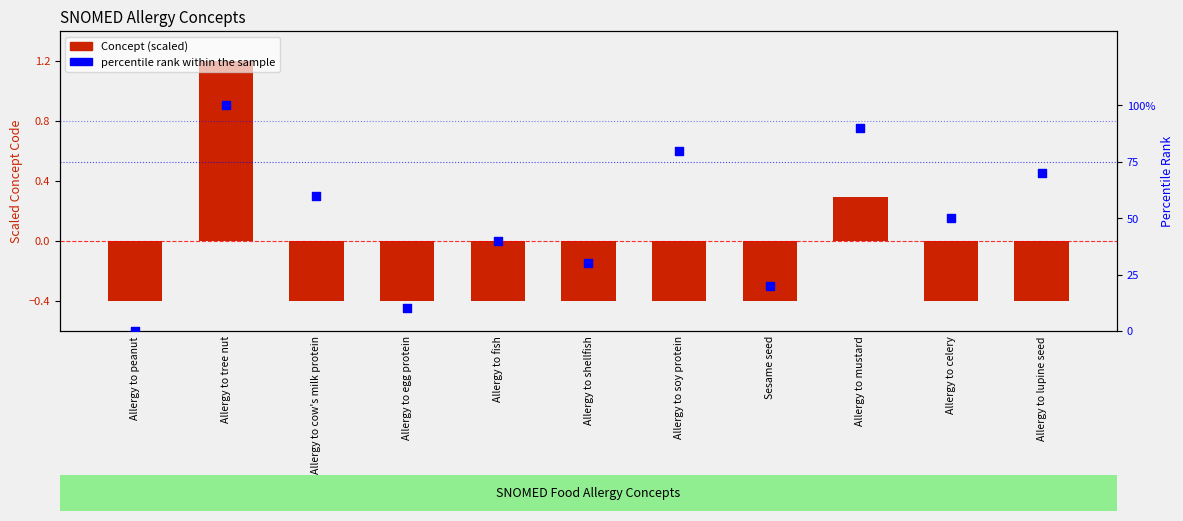

What is the total value across all series at Allergy to soy protein?

79.6